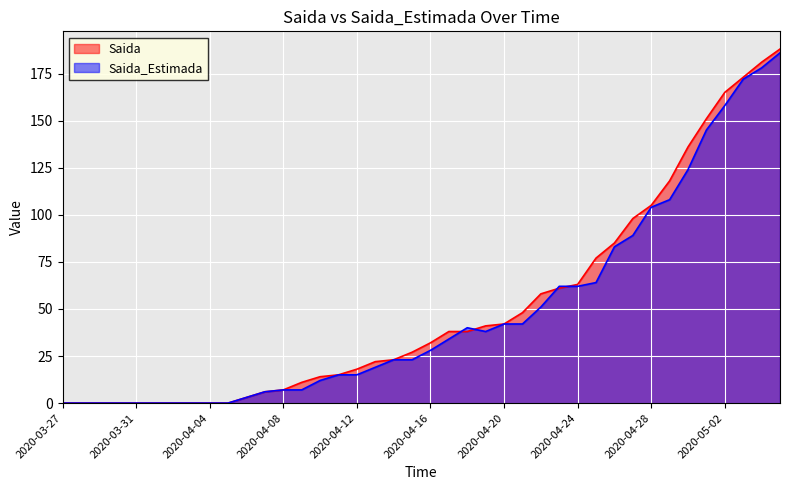

Reading right to left, list all the values displayed in this chart.

Saida: 188	181	173	165	151	136	118	105	98	85	77	63	61	58	48	42	41	38	38	32	27	23	22	18	15	14	11	7	6	3	0	0	0	0	0	0	0	0	0	0
Saida_Estimada: 186	178	172	158	145	124	108	104	89	83	64	62	62	51	42	42	38	40	34	28	23	23	19	15	15	12	7	7	6	3	0	0	0	0	0	0	0	0	0	0